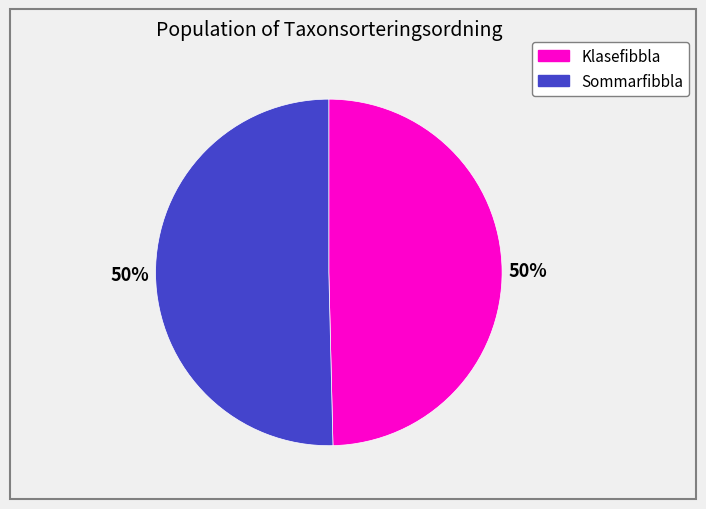

To the nearest percent, what is the average slice percentage?

50%